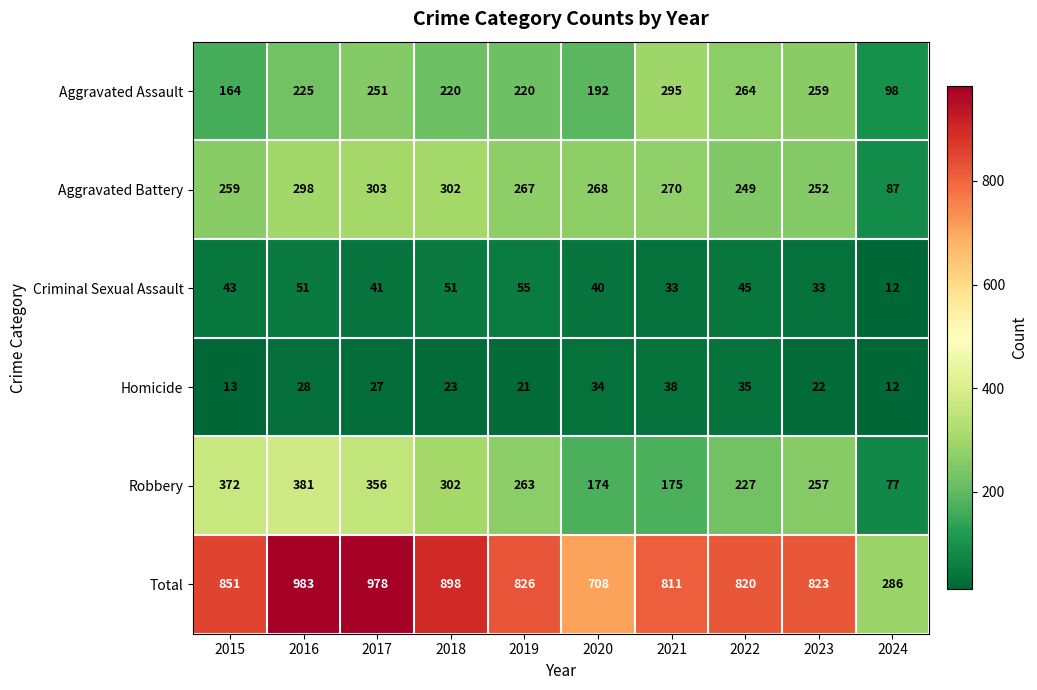

List the series in order of their peak value, lowest first.

Homicide, Criminal Sexual Assault, Aggravated Assault, Aggravated Battery, Robbery, Total